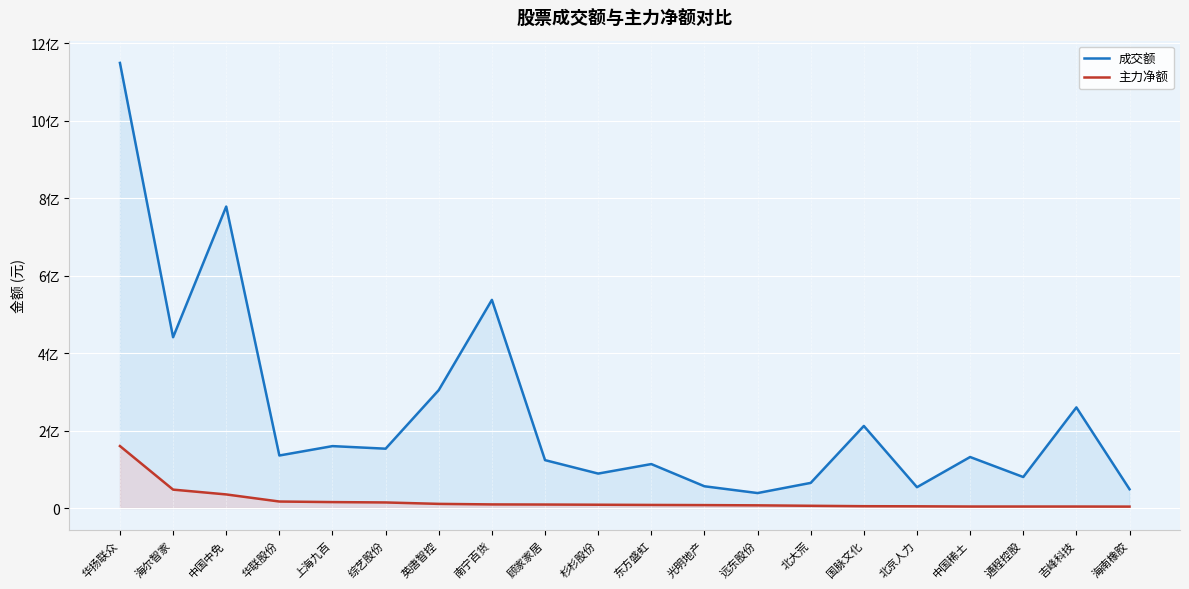

Rank the series by their average value, from lowest to highest.

主力净额, 成交额